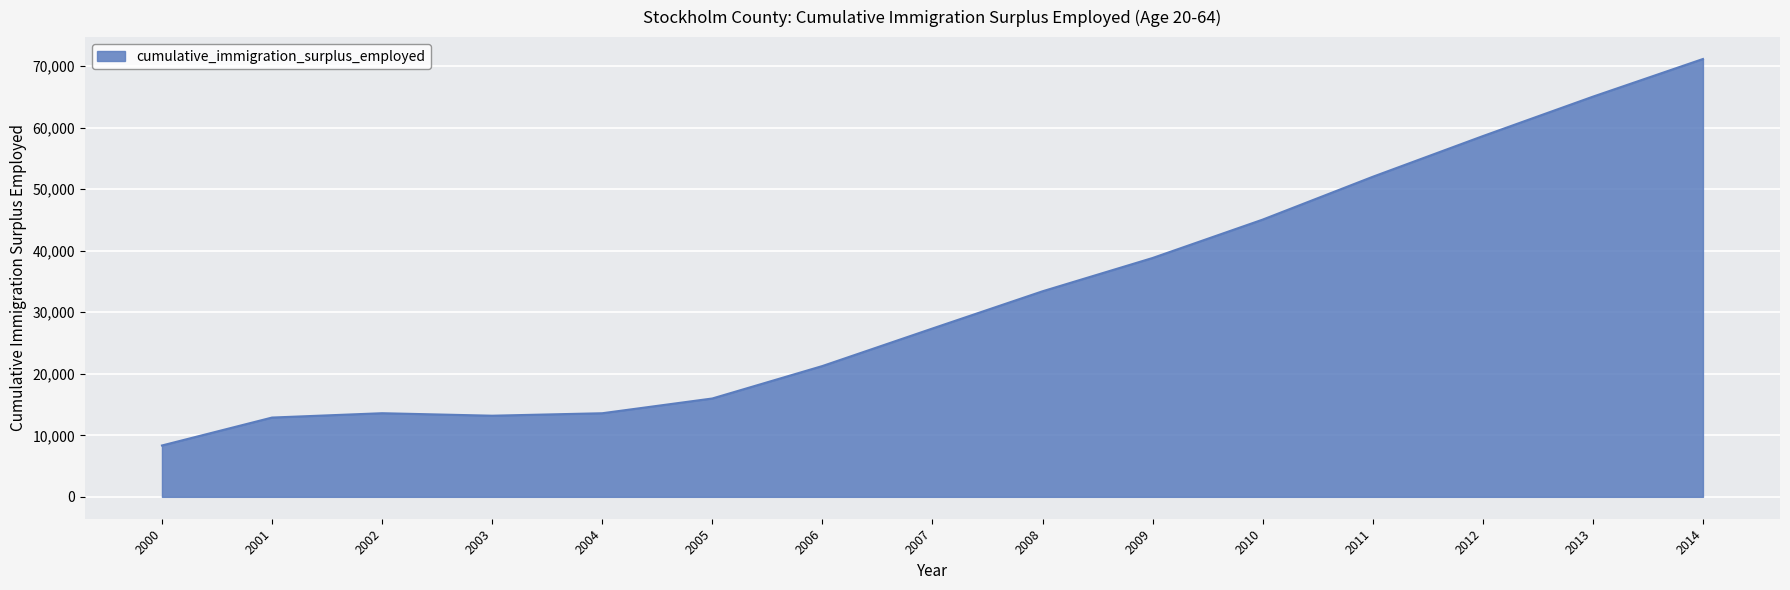

How many categories are shown in the chart?

15